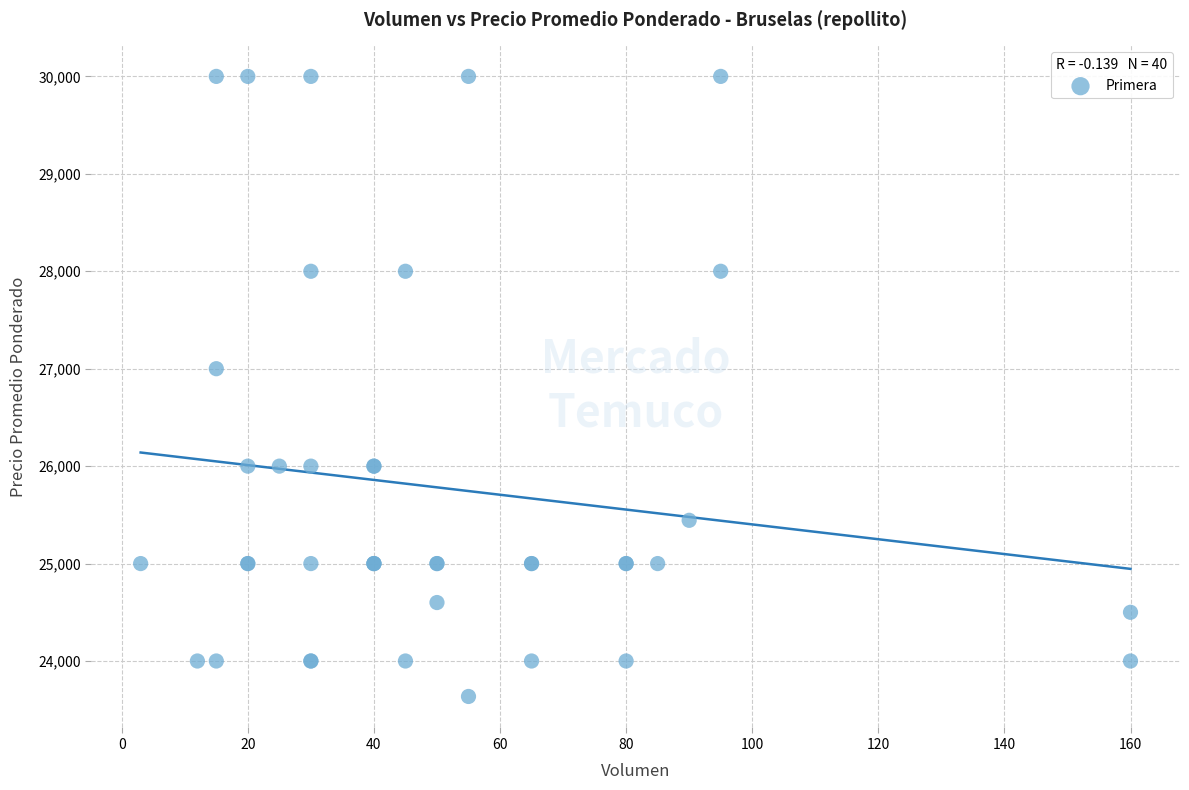

What Y value in the scatter plot is closest to 26818?

27000